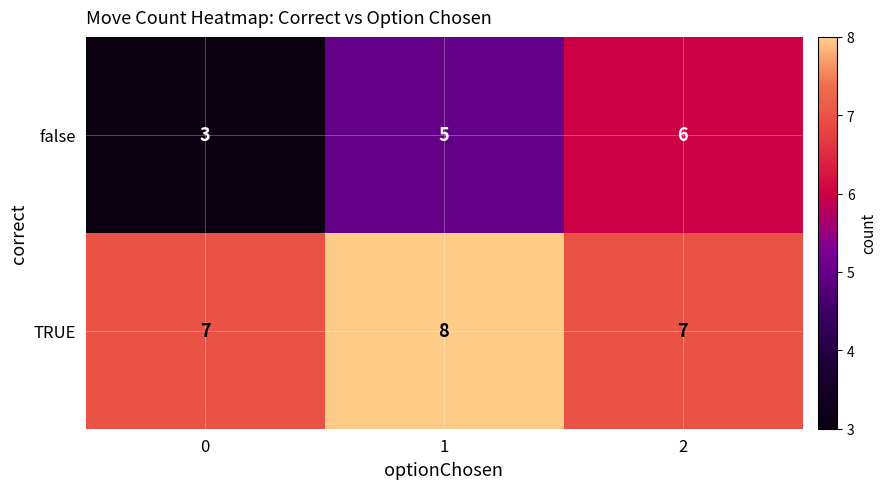

Reading left to right, what are all the values shown in this chart?

false: 3	5	6
TRUE: 7	8	7